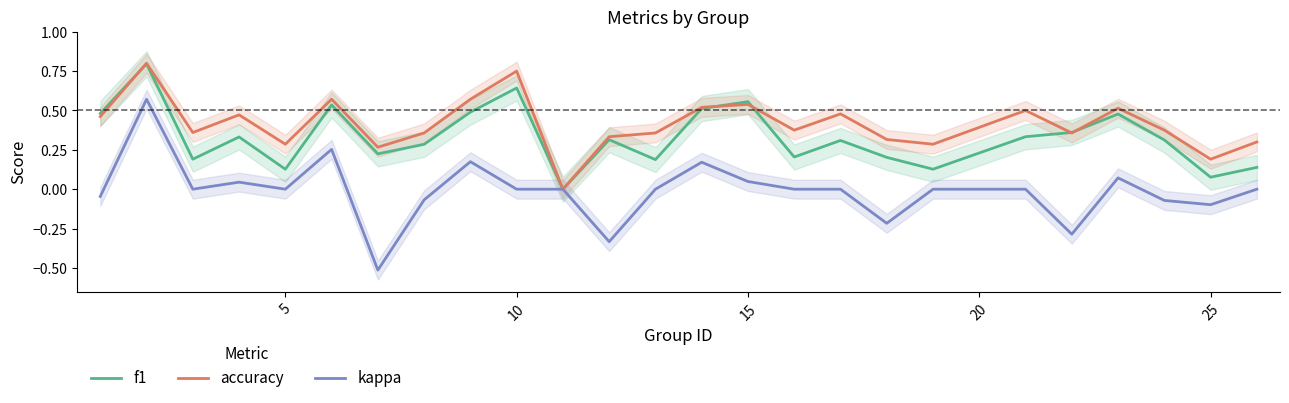

How many categories are shown in the chart?

25